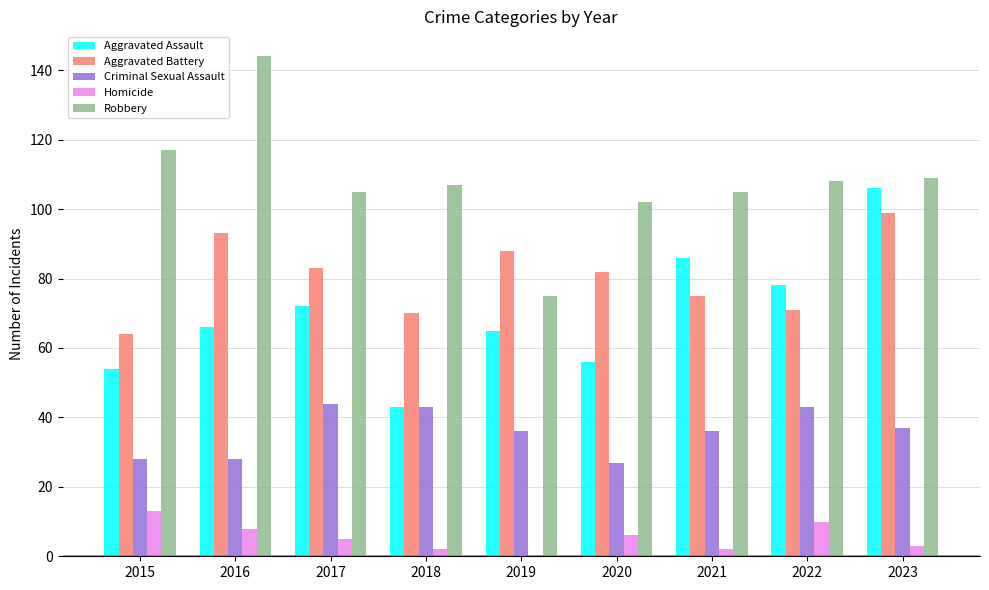

What are all the series names shown in the legend?

Aggravated Assault, Aggravated Battery, Criminal Sexual Assault, Homicide, Robbery